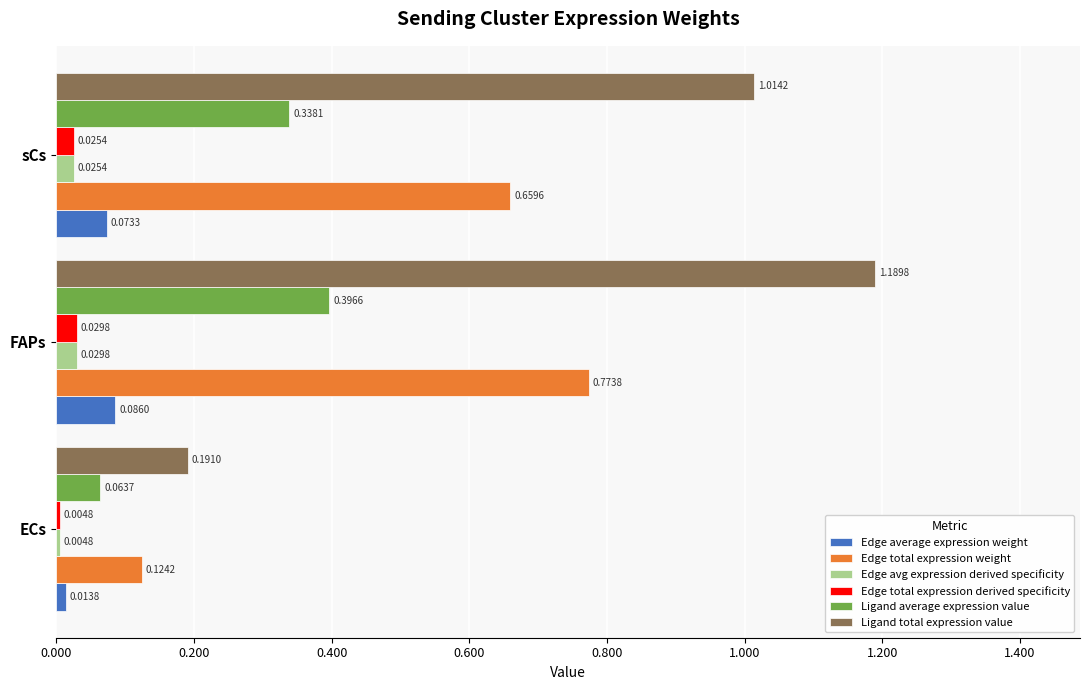

At which category is the sum across all series the highest?

FAPs